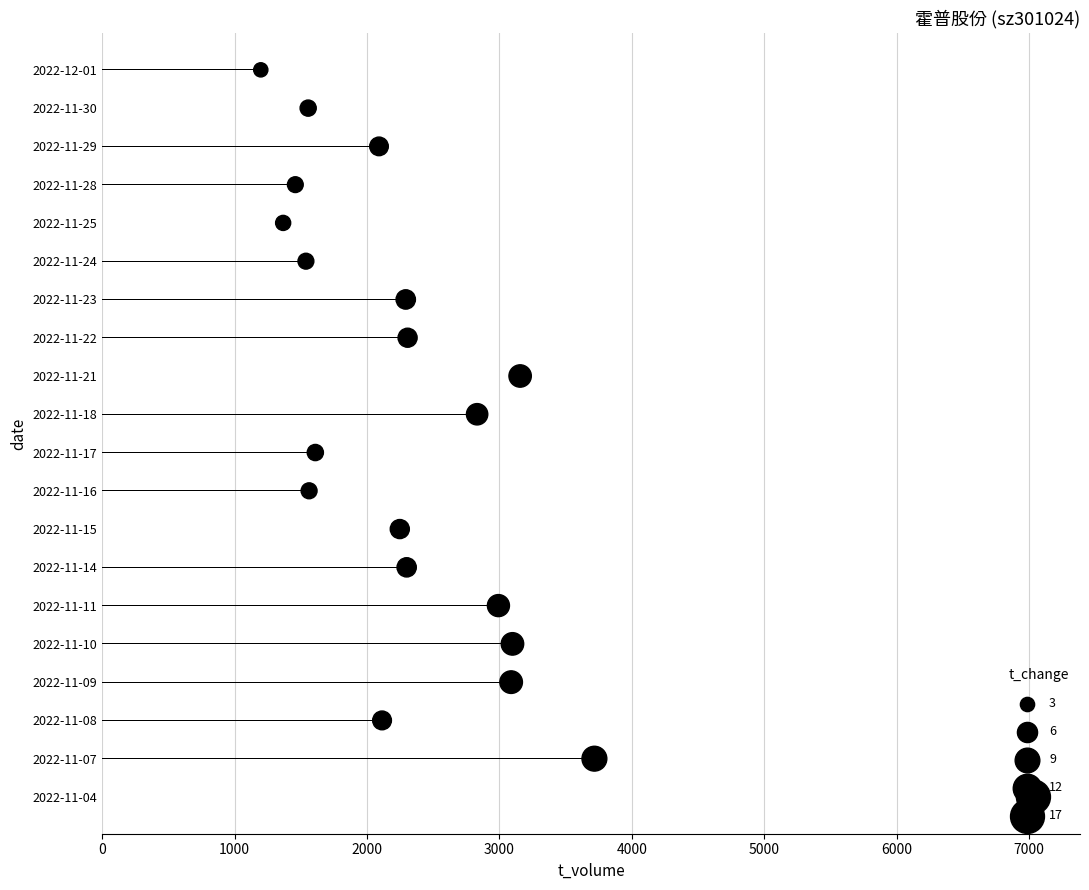

Which series reaches the minimum Y coordinate?

t_change (size)